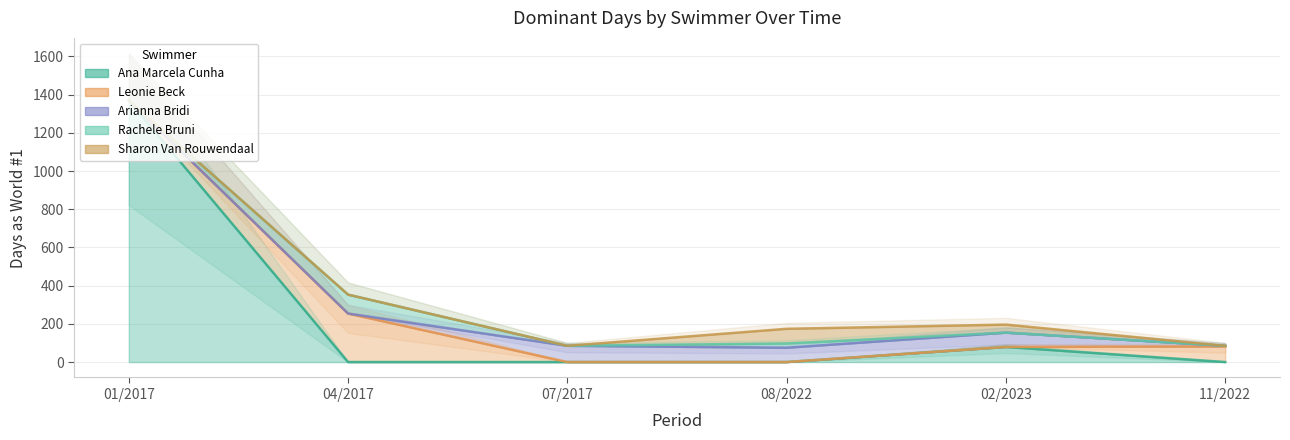

True or false: Leonie Beck has more than 1 points higher than both neighbors.

False